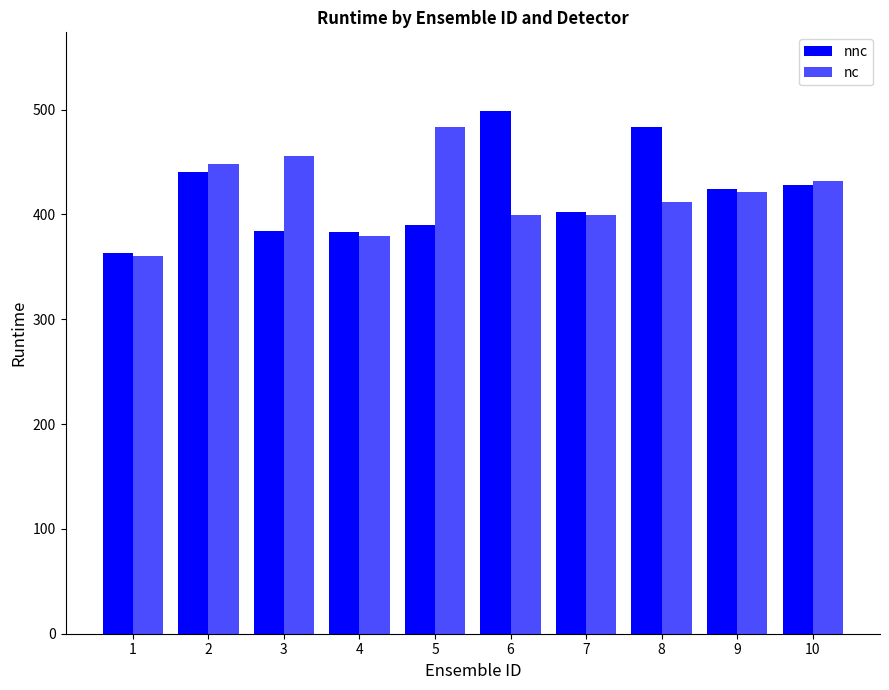

What is the value of the nc bar at the 5th from the left?

483.3